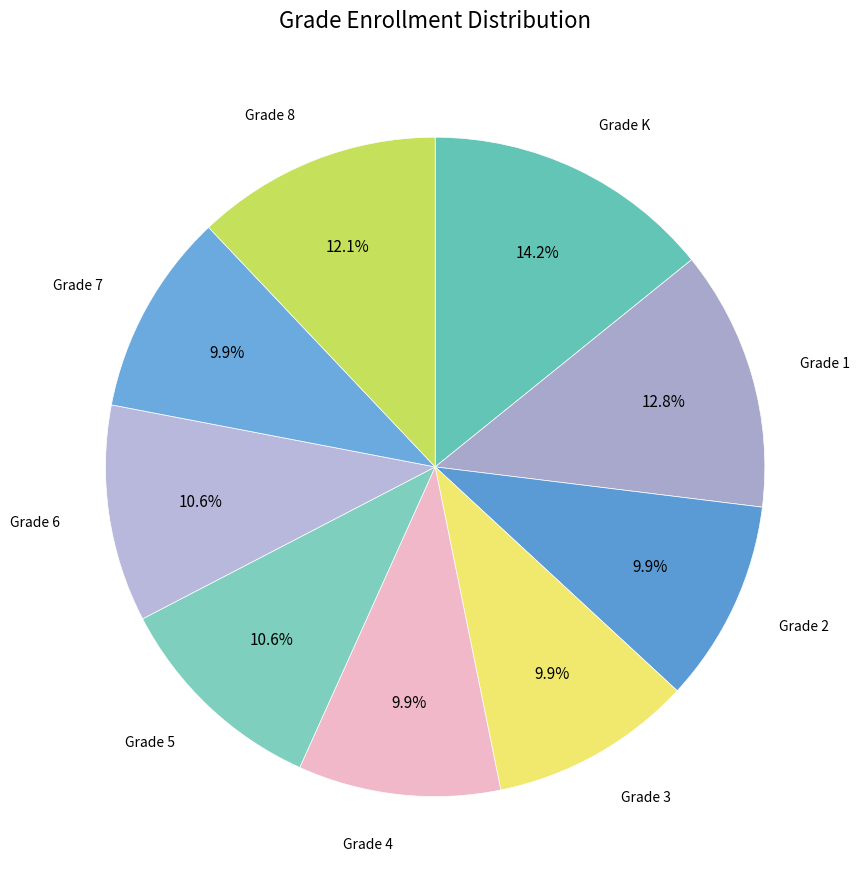

What is the largest slice in the pie chart?

Grade K